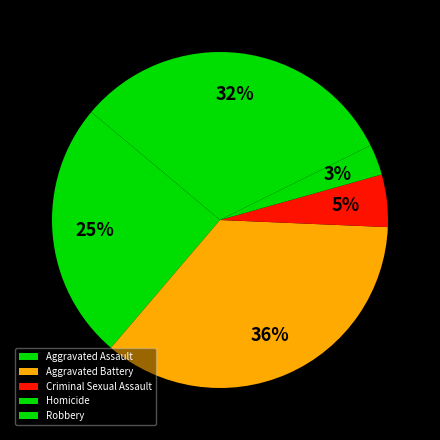

What percentage is NOT represented by Aggravated Battery?

64.4%